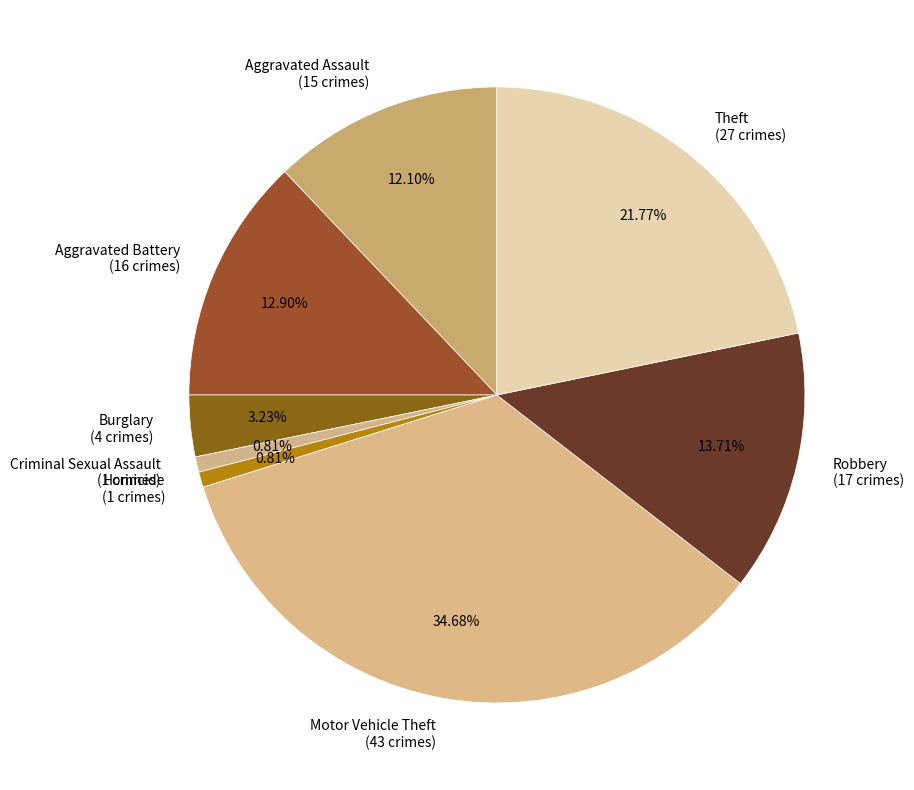

Between Theft and Aggravated Battery, which is larger?

Theft